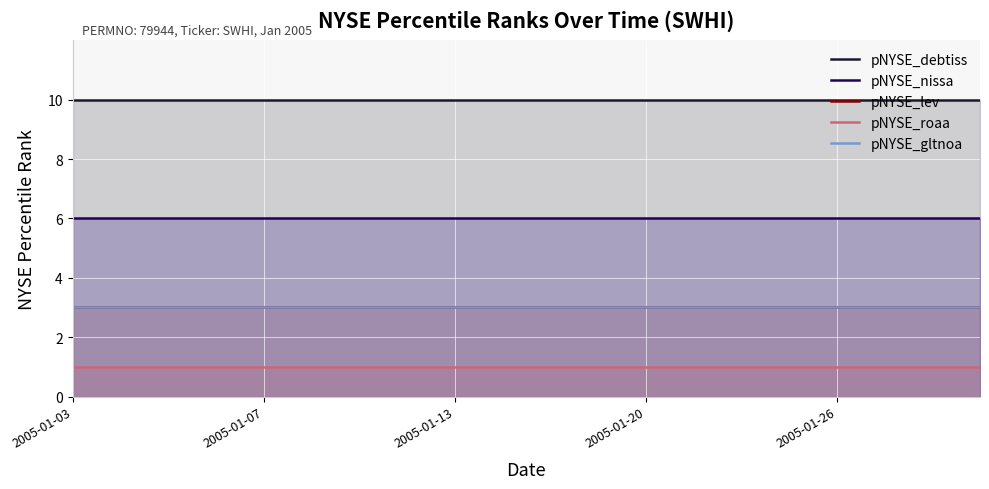

At which category is the sum across all series the highest?

2005-01-03